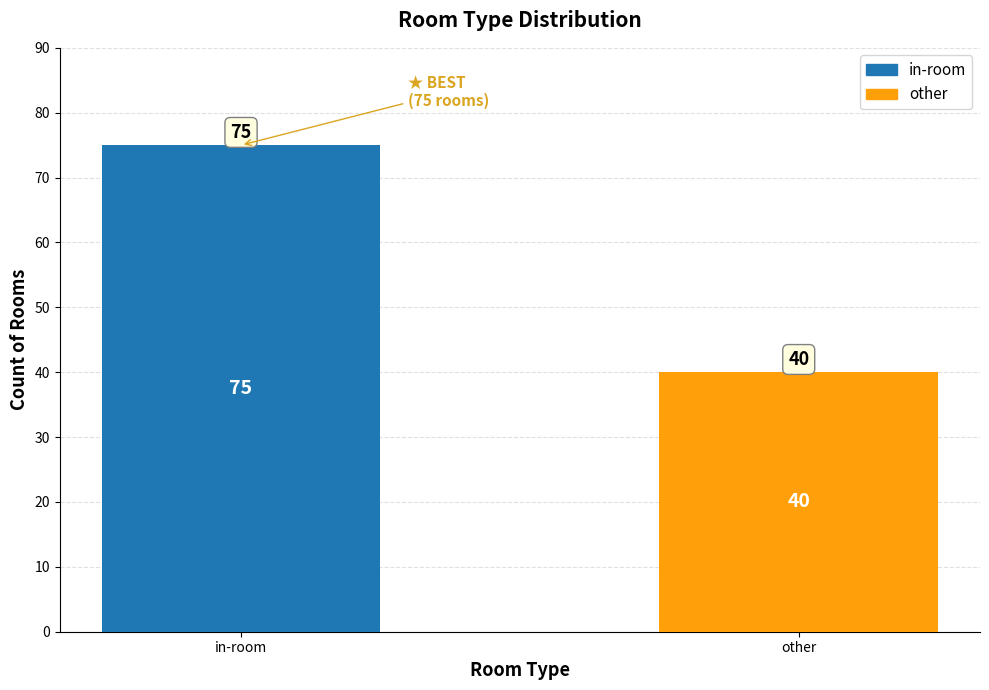

List the labels in order of value, smallest first.

other, in-room